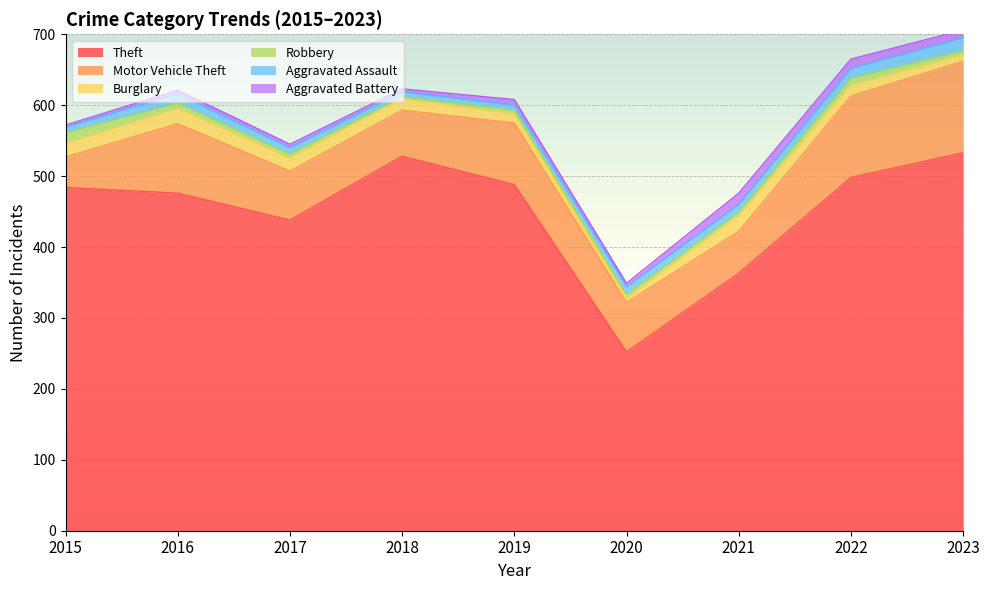

Where is Robbery nearest to the value 9?

2016